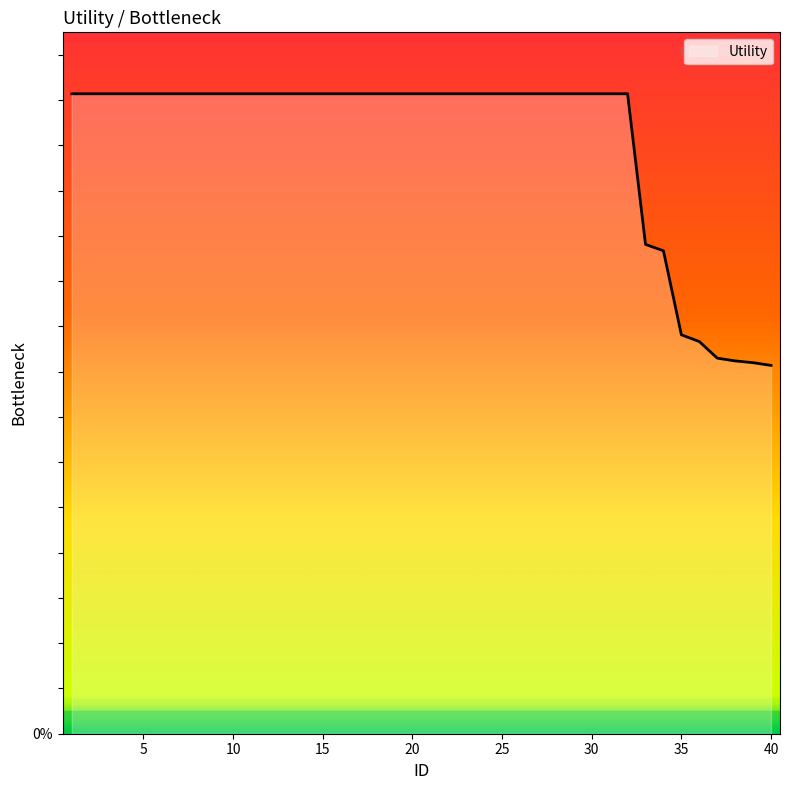

Does the chart have visible grid lines?

No